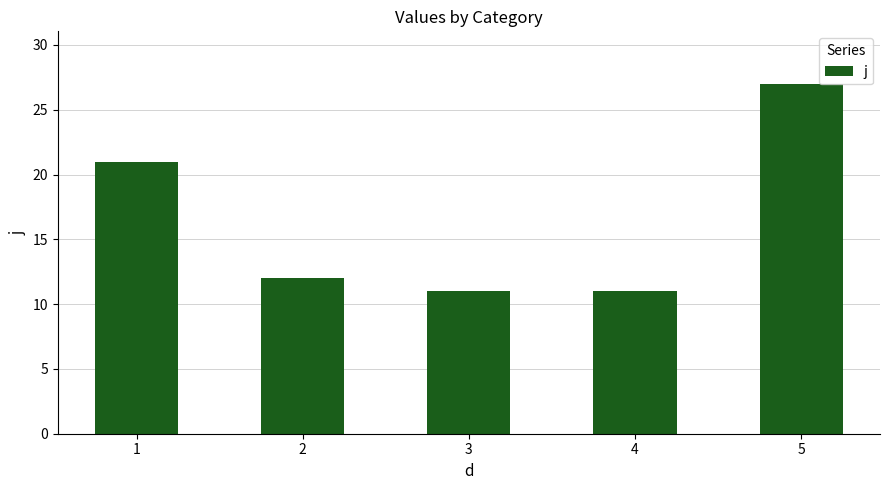

How many categories are shown in the chart?

5